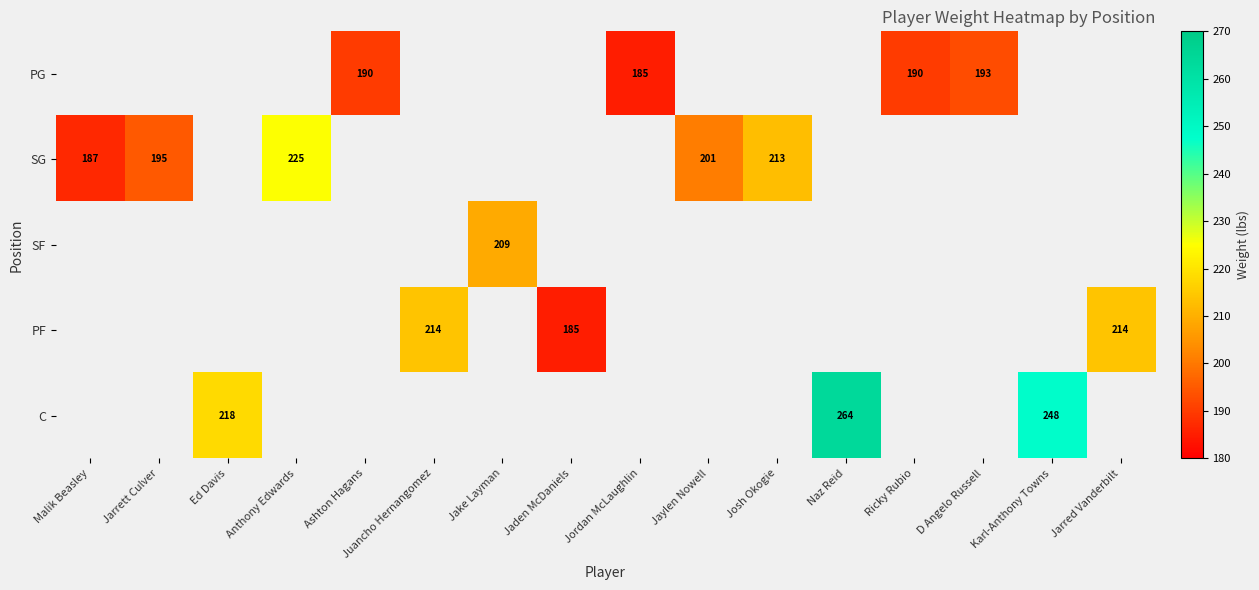

The value of PG at D Angelo Russell is 95. True or false?

False